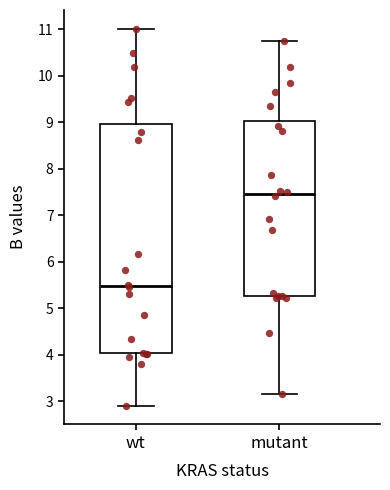

Which box's median line is the lowest?

wt